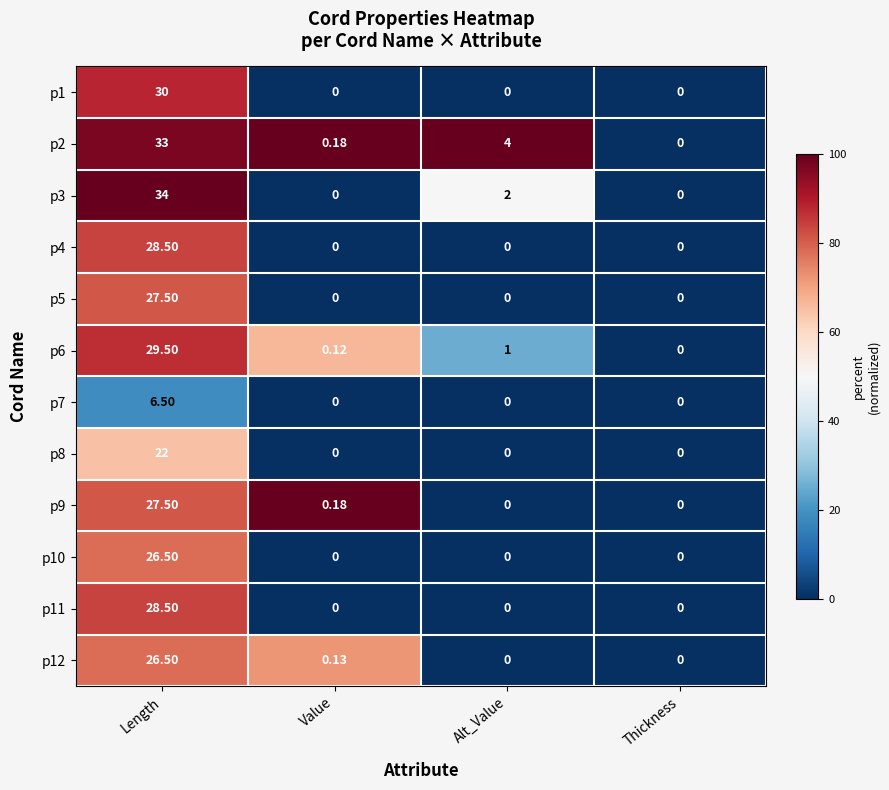

Is the value of p6 at Length greater than the value of p9 at Value?

Yes